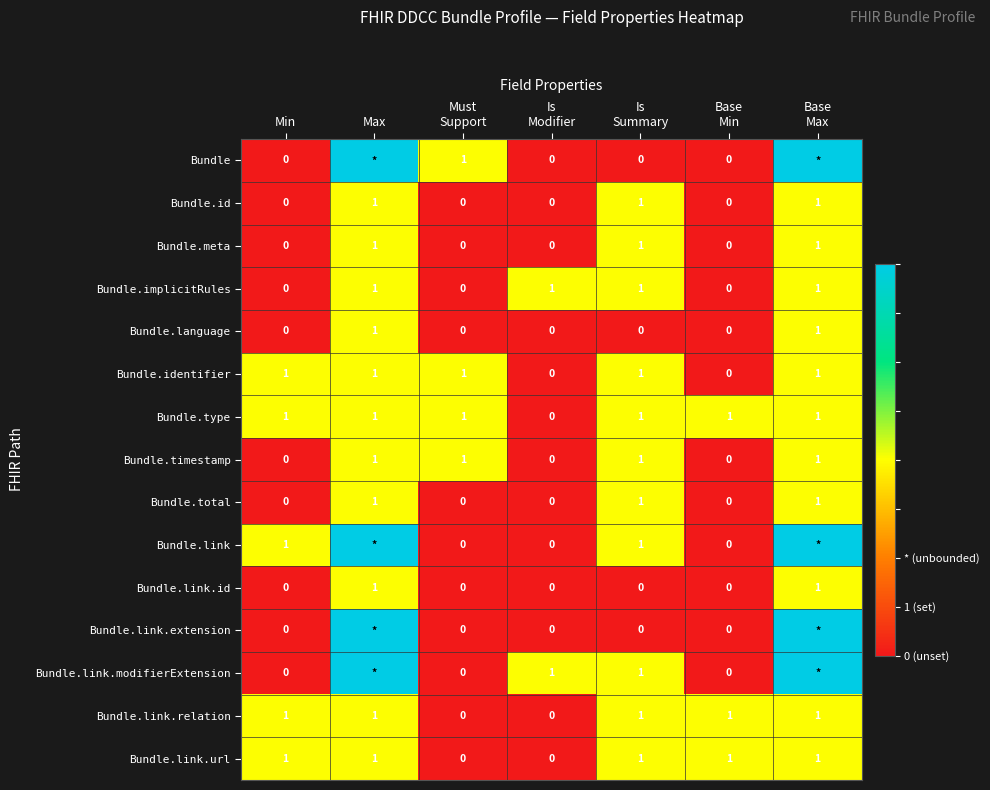

What is the total value across all series at Max?

19